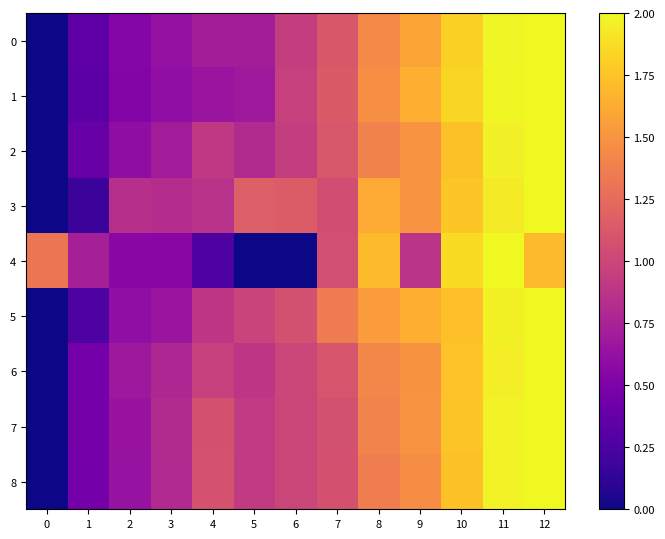

Rank the series at 12 from lowest to highest value.

4, 0, 1, 2, 3, 5, 6, 7, 8